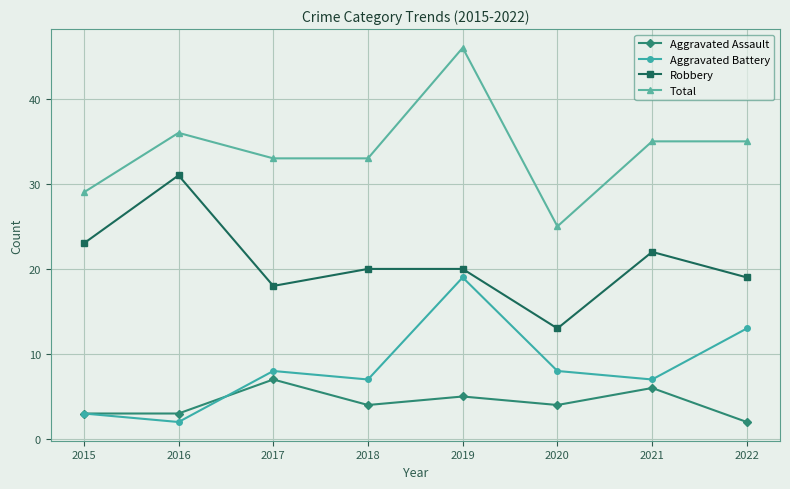

What is the value of the Aggravated Battery point at the 3rd from the left?

8